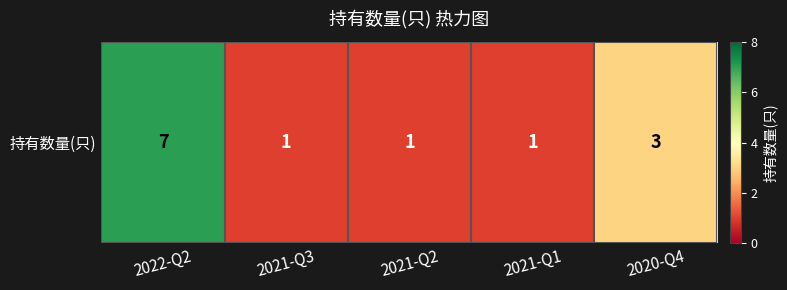

The chart shows a value of 1 at 2021-Q3. True or false?

True